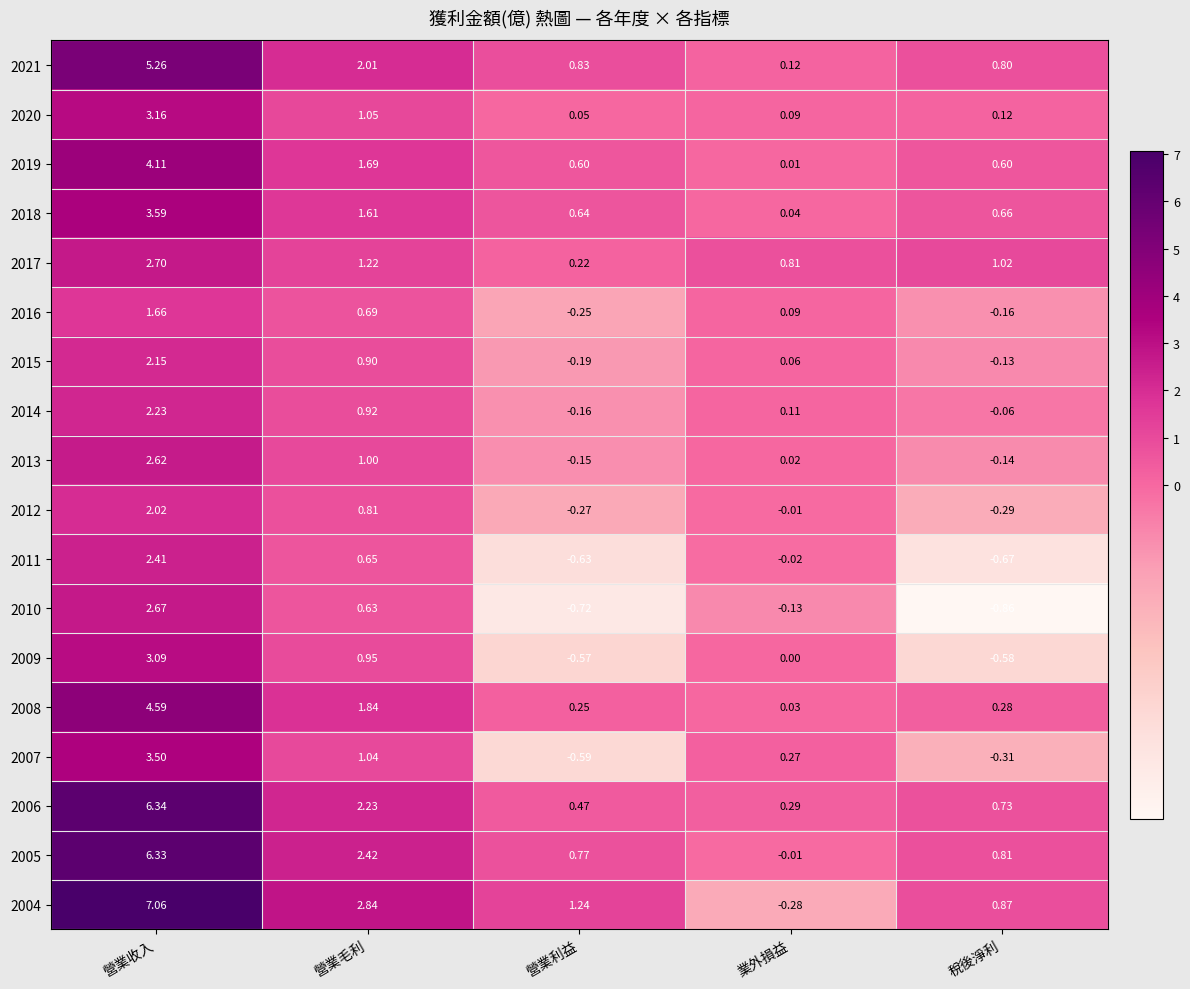

What is the total value across all series at 營業收入?

65.5